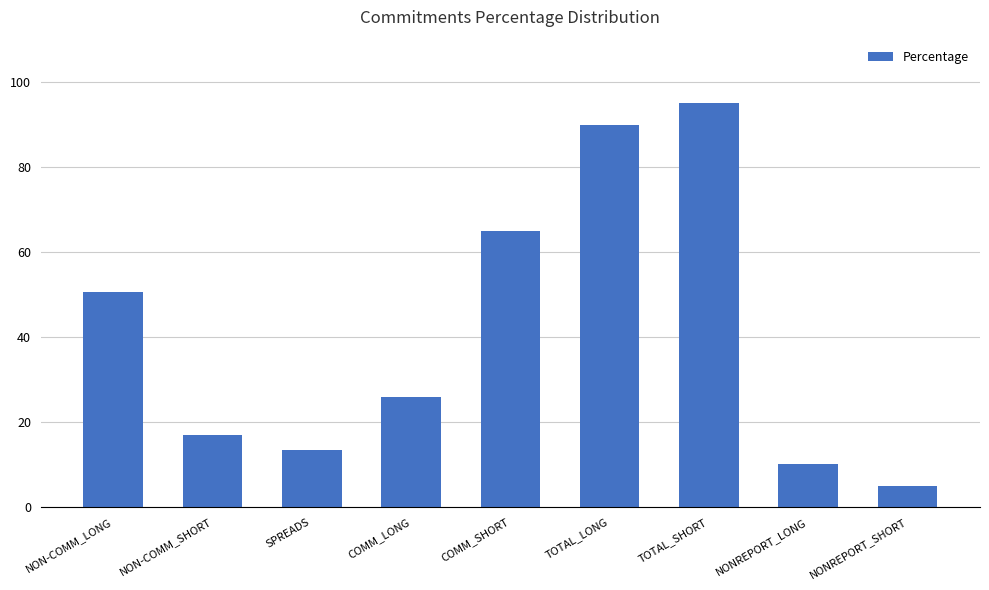

What is the value of the 6th bar from the left?

89.9